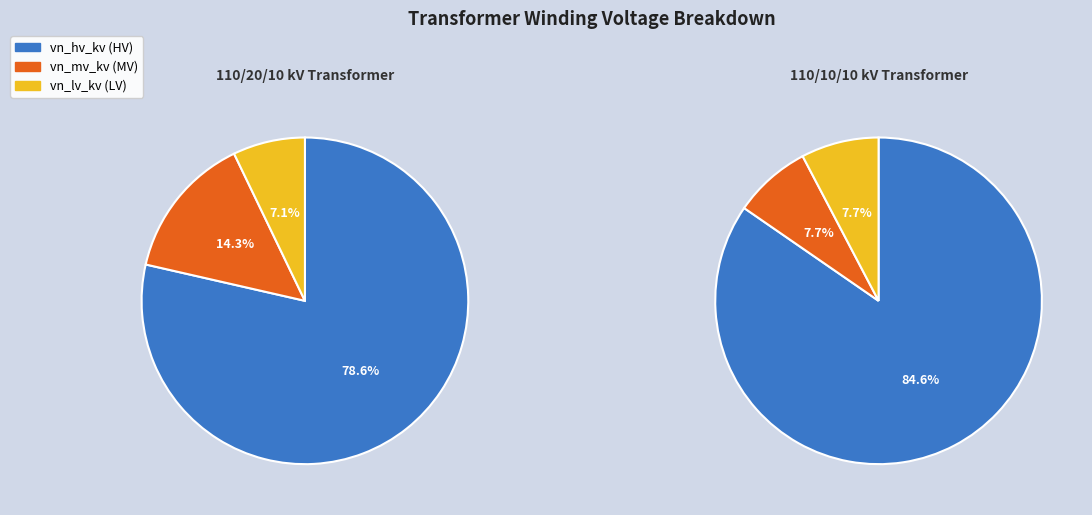

Combined, do 63/25/38 MVA 110/20/10 kV and 63/25/38 MVA 110/10/10 kV account for over 50%?

Yes